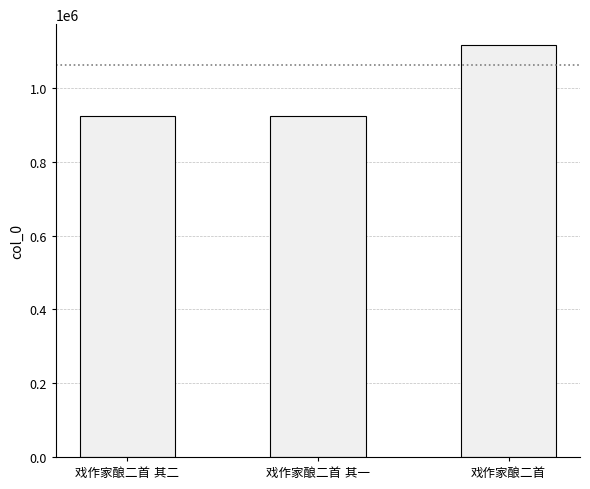

What is the maximum value shown in the chart?

1117231